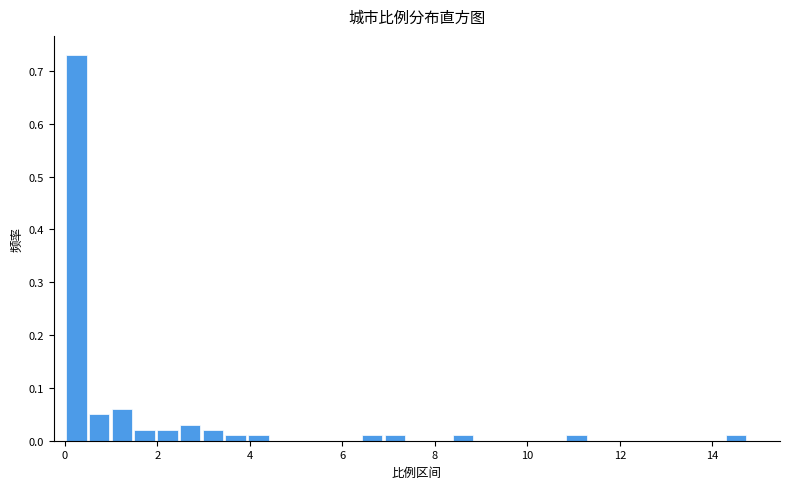

Read against the x-axis, roughly where is the centre of the tallest bar?

0.2